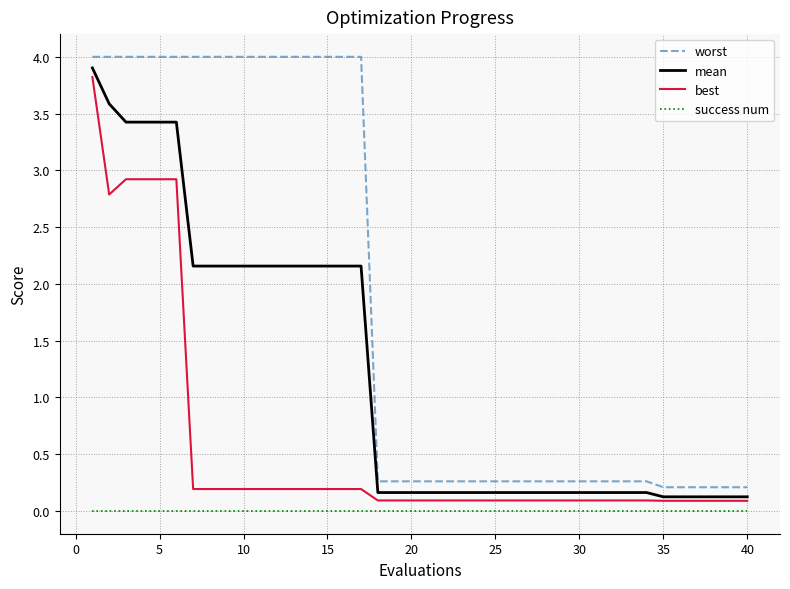

True or false: worst and success num cross at least once.

False